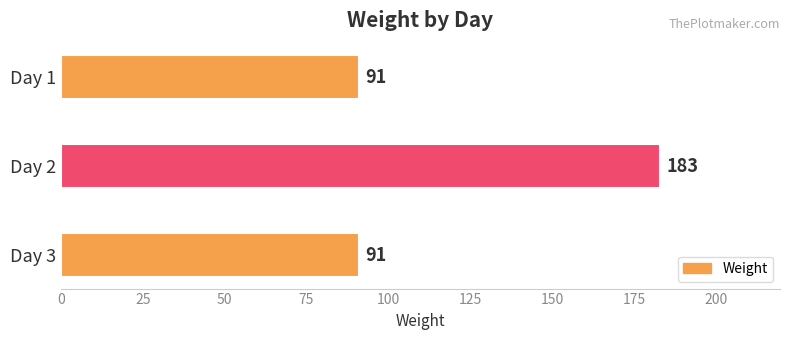

What is the change in value from Day 1 to Day 2?

+92